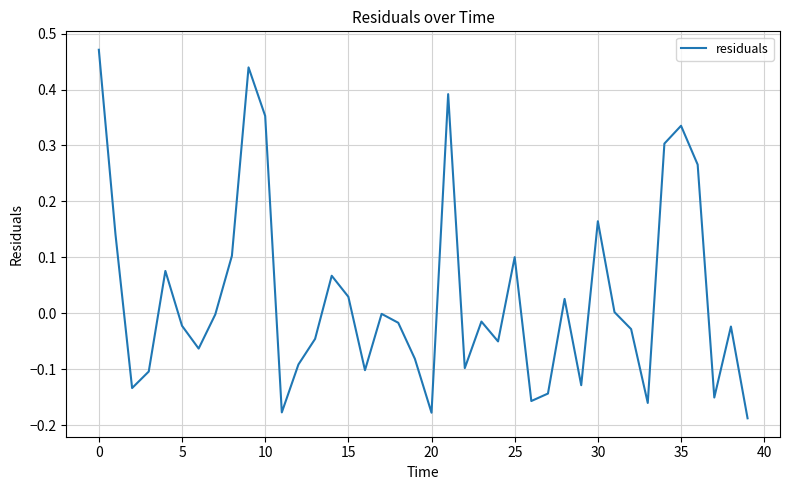

What is the difference between the maximum and minimum values?

0.7